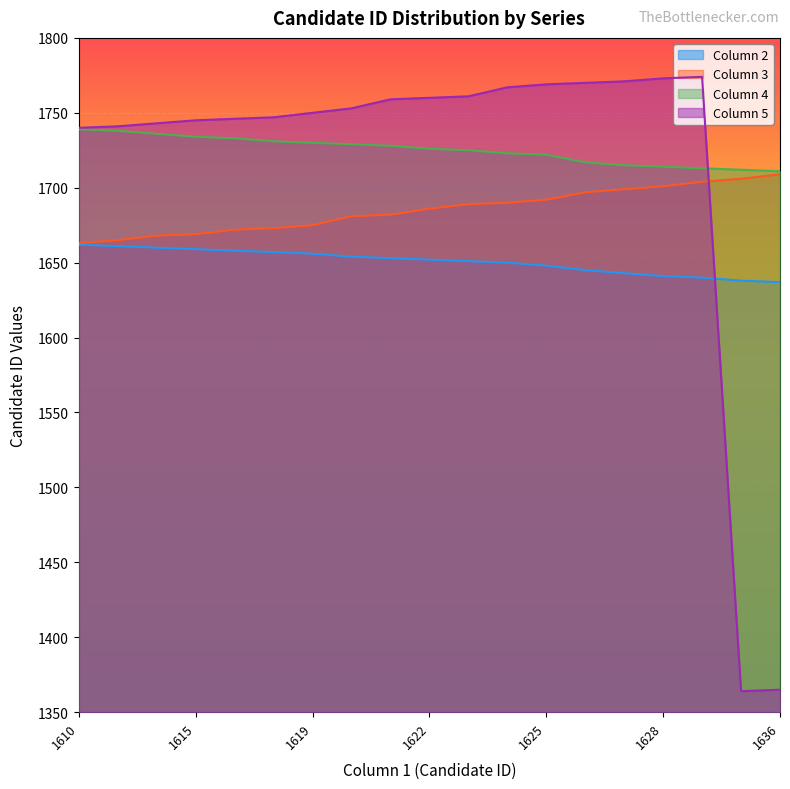

Reading left to right, list all the values displayed in this chart.

Column 2: 1610=1662	1611=1661	1614=1660	1615=1659	1616=1658	1618=1657	1619=1656	1620=1654	1621=1653	1622=1652	1623=1651	1624=1650	1625=1648	1626=1645	1627=1643	1628=1641	1629=1640	1632=1638	1636=1637
Column 3: 1610=1663	1611=1665	1614=1668	1615=1669	1616=1672	1618=1673	1619=1675	1620=1681	1621=1682	1622=1686	1623=1689	1624=1690	1625=1692	1626=1697	1627=1699	1628=1701	1629=1704	1632=1706	1636=1709
Column 4: 1610=1739	1611=1738	1614=1736	1615=1734	1616=1733	1618=1731	1619=1730	1620=1729	1621=1728	1622=1726	1623=1725	1624=1723	1625=1722	1626=1717	1627=1715	1628=1714	1629=1713	1632=1712	1636=1711
Column 5: 1610=1740	1611=1741	1614=1743	1615=1745	1616=1746	1618=1747	1619=1750	1620=1753	1621=1759	1622=1760	1623=1761	1624=1767	1625=1769	1626=1770	1627=1771	1628=1773	1629=1774	1632=1364	1636=1365